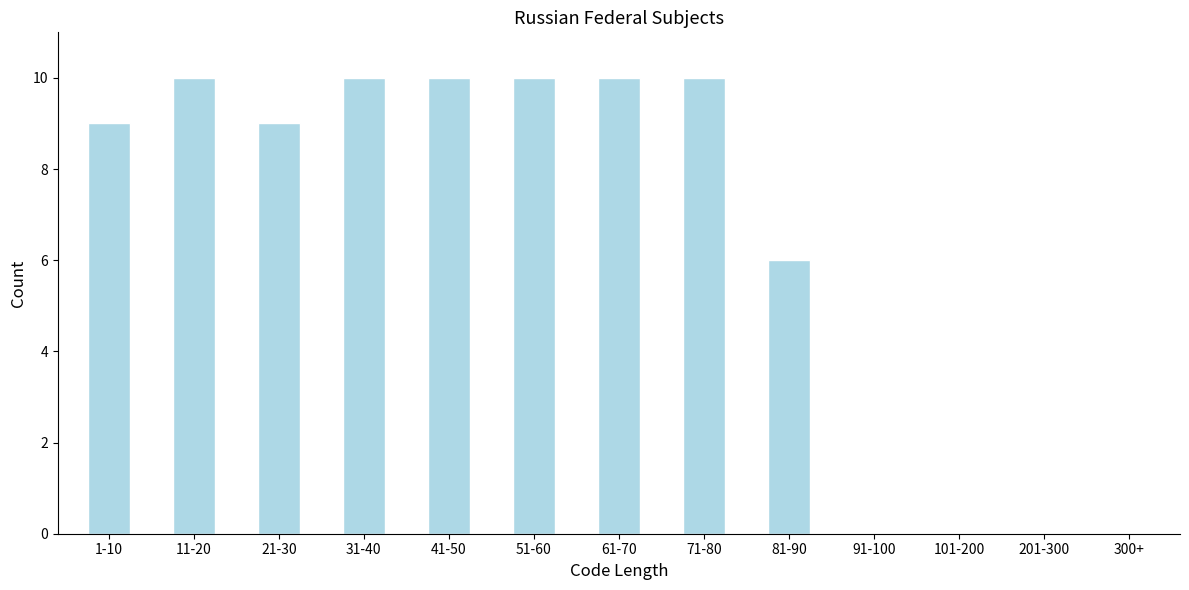

Reading left to right, list all the values displayed in this chart.

1-10=9	11-20=10	21-30=9	31-40=10	41-50=10	51-60=10	61-70=10	71-80=10	81-90=6	91-100=0	101-200=0	201-300=0	300+=0